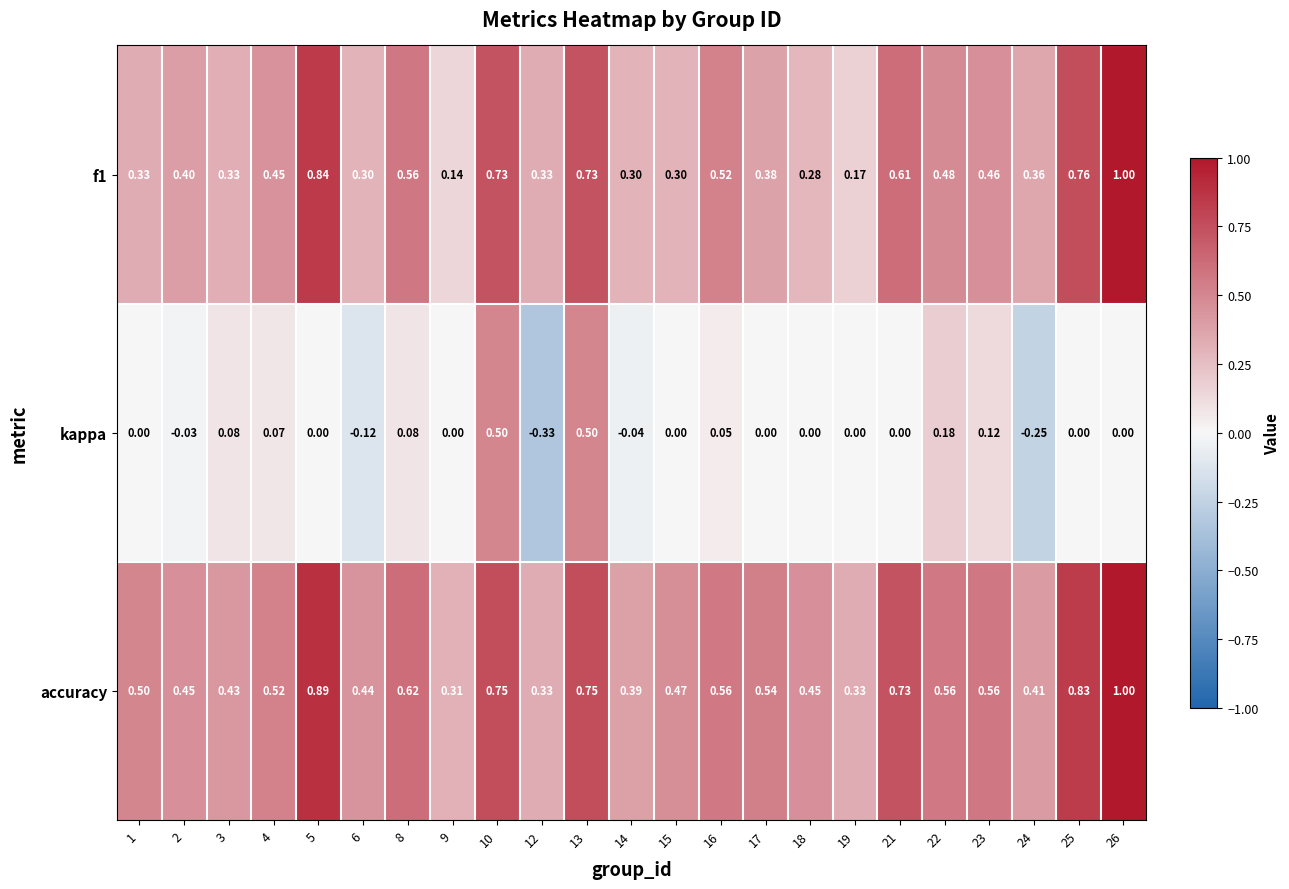

Is the value of accuracy at 3 greater than the value of f1 at 13?

No